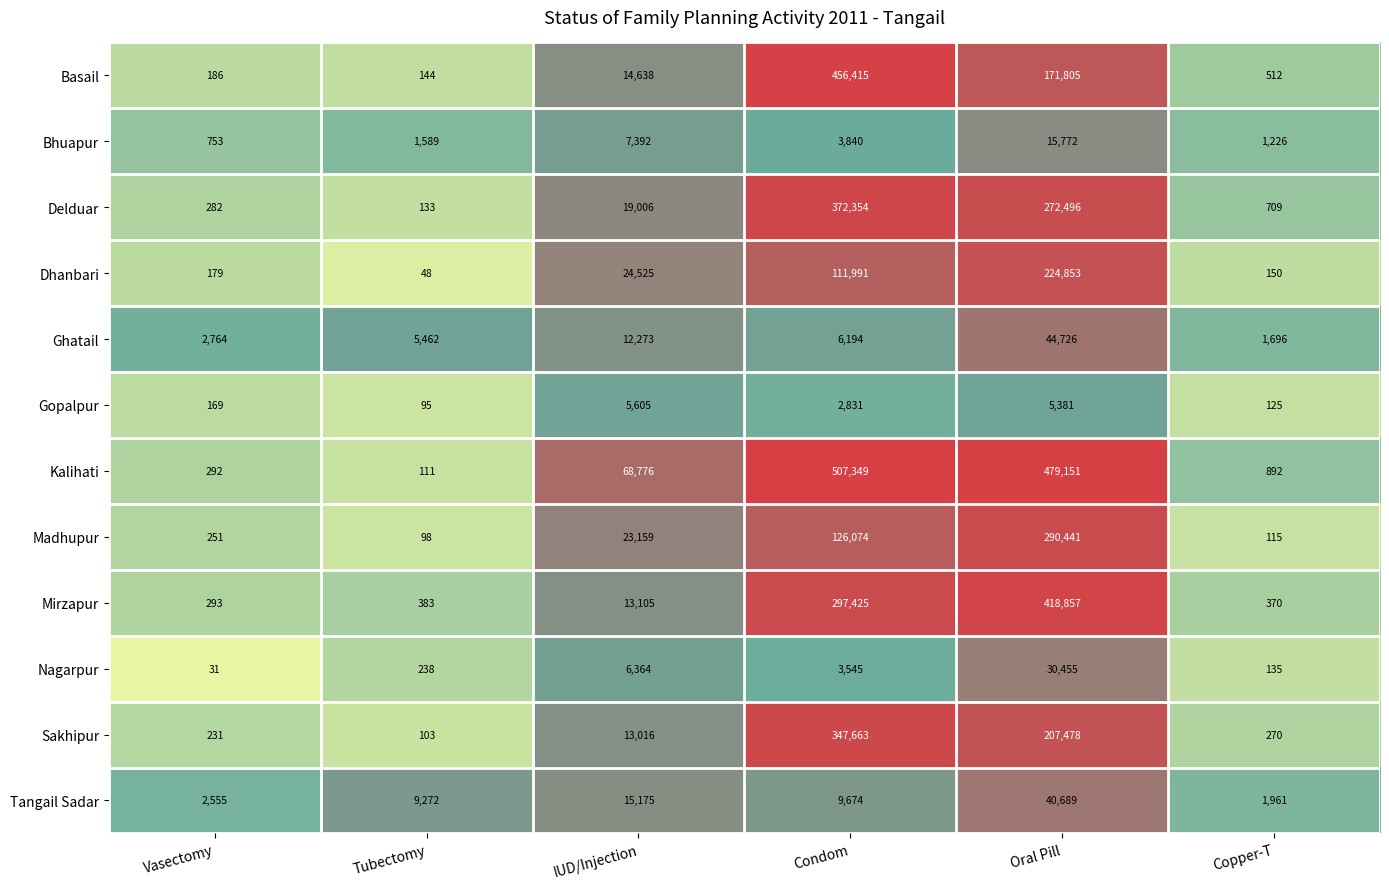

What value does the Dhanbari series have at Tubectomy, to the nearest 10?

50